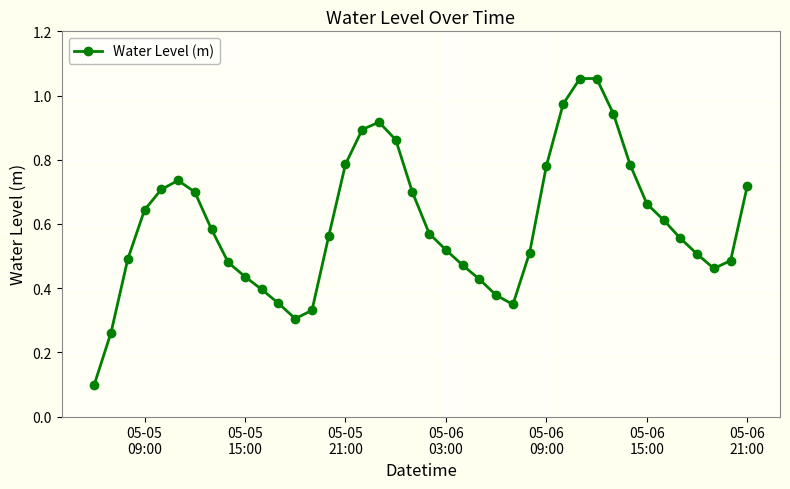

True or false: the data has more than 1 interior local peaks.

True